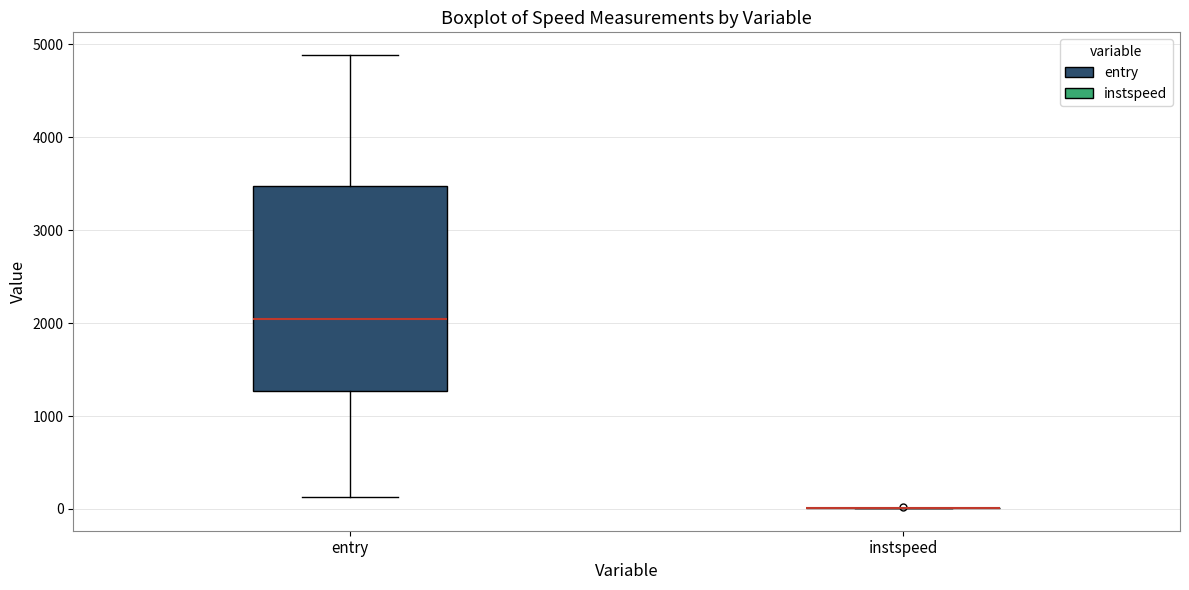

Reading left to right, transcribe this box plot: for each box, give where its median line is, the range the box spans, and where its two whiskers end, as read against the y-axis. The values are not printed on the chart, so give them approximately, as read against the axis.

entry: median 2000, box 1300 to 3500, whiskers 100 to 4900
instspeed: box collapsed to a line at 0, whiskers 0 to 0